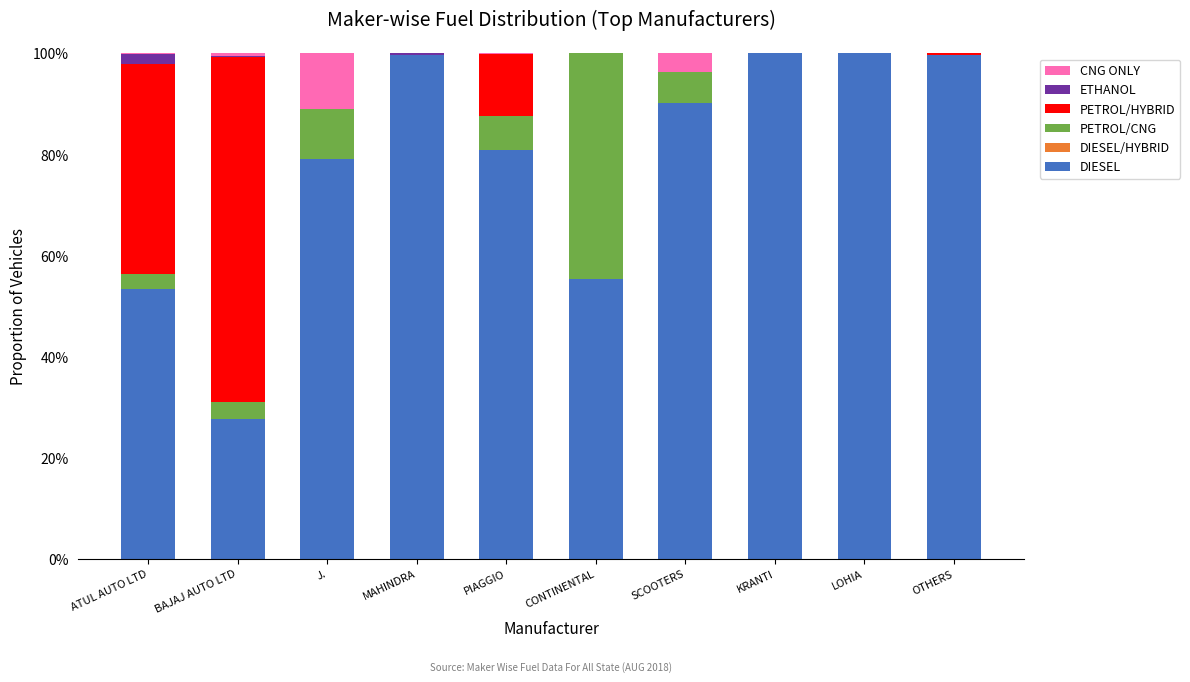

What is the total value across all series at OTHERS?

100.0